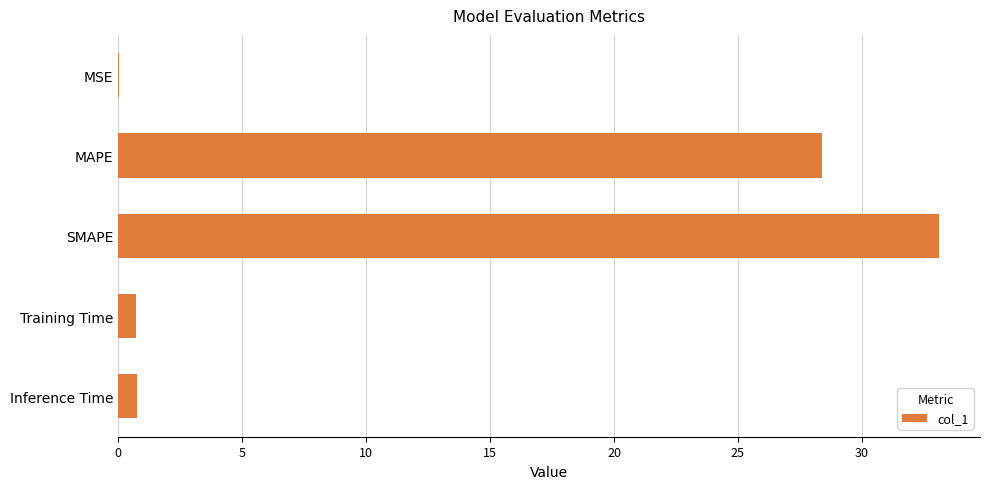

Where is the data nearest to the value 16?

MAPE